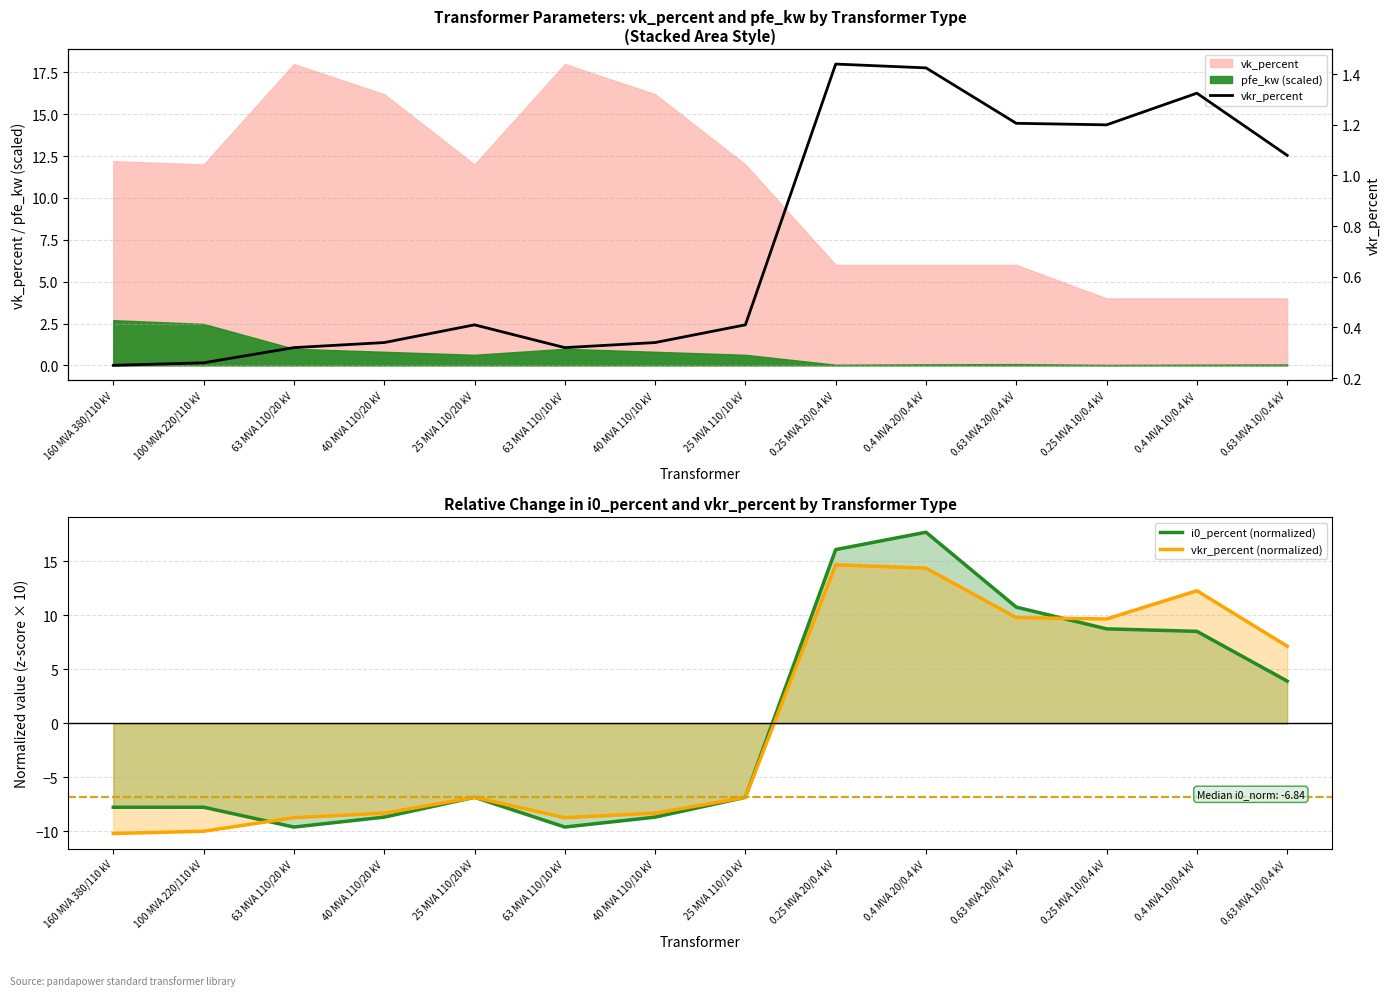

How many lines are shown in the chart?

3